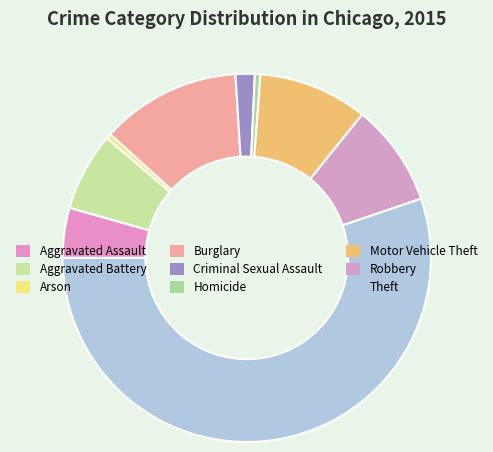

The Aggravated Assault slice represents 4% of the pie. True or false?

True